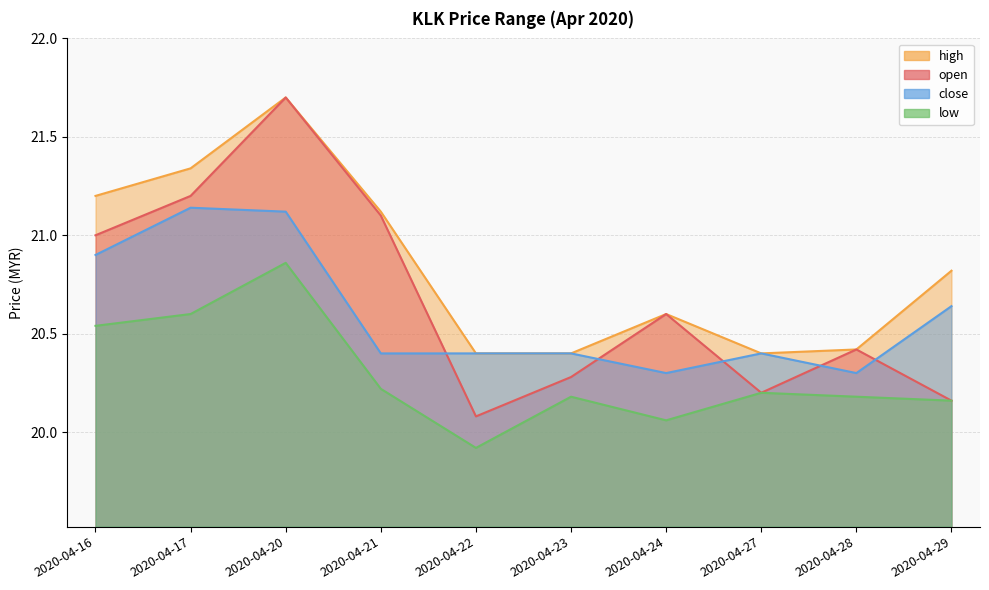

Read the high value at 2020-04-22.

20.4